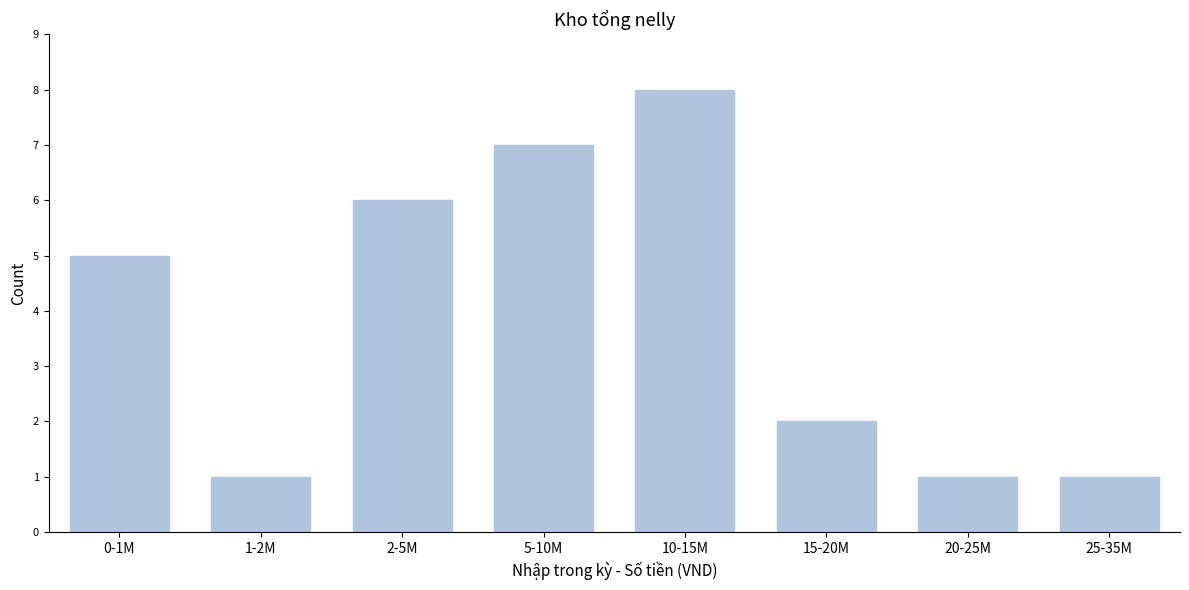

Reading left to right, what are all the values shown in this chart?

5	1	6	7	8	2	1	1